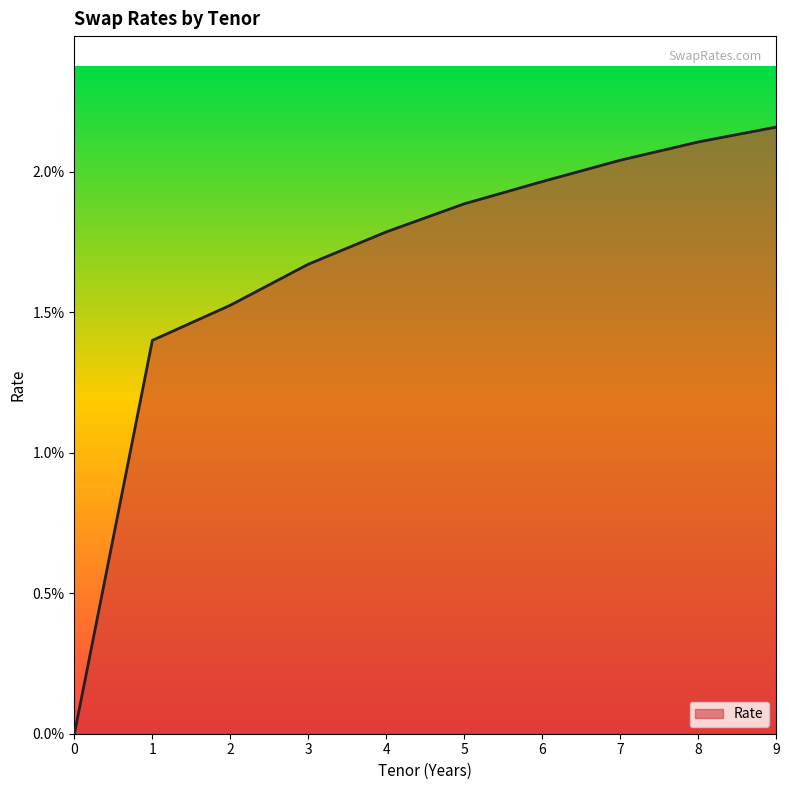

True or false: there are more than 1 points higher than both neighbors.

False